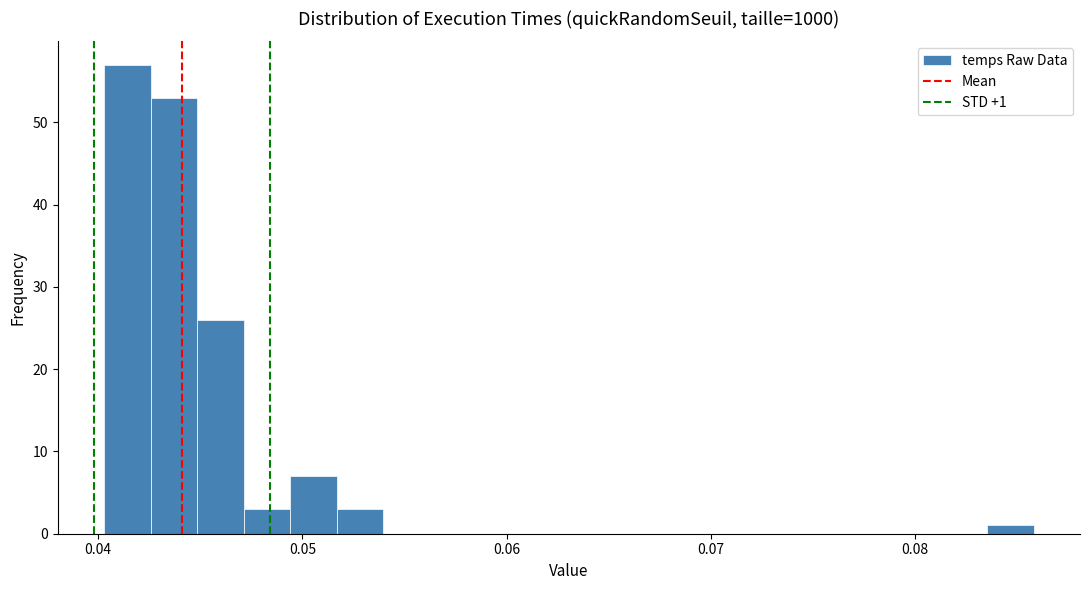

Around what value on the x-axis is the tallest bar? Give the approximate position of its centre, as read against the axis.

0.041